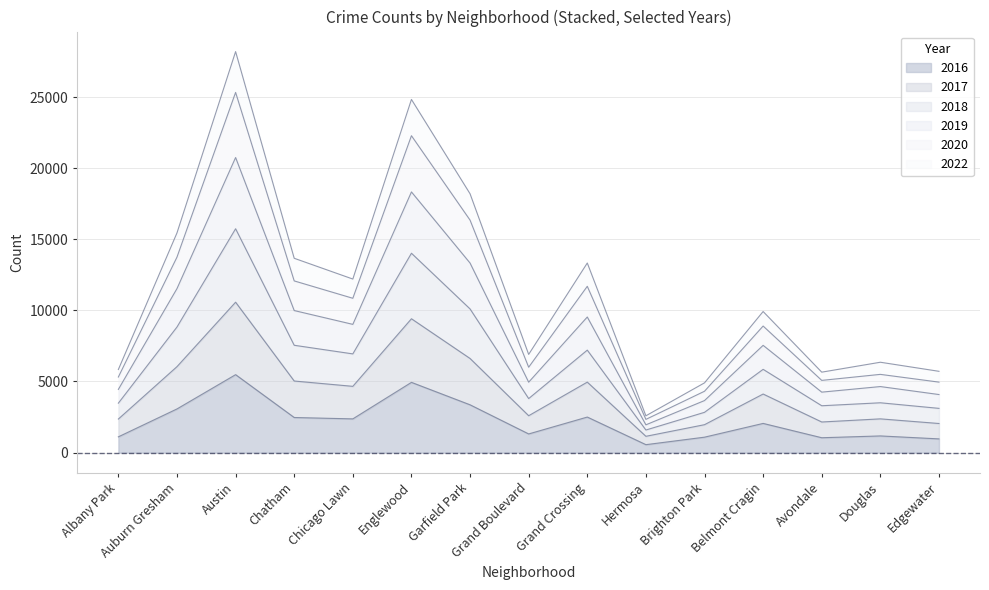

What is the label of the 13th point from the left?

Avondale